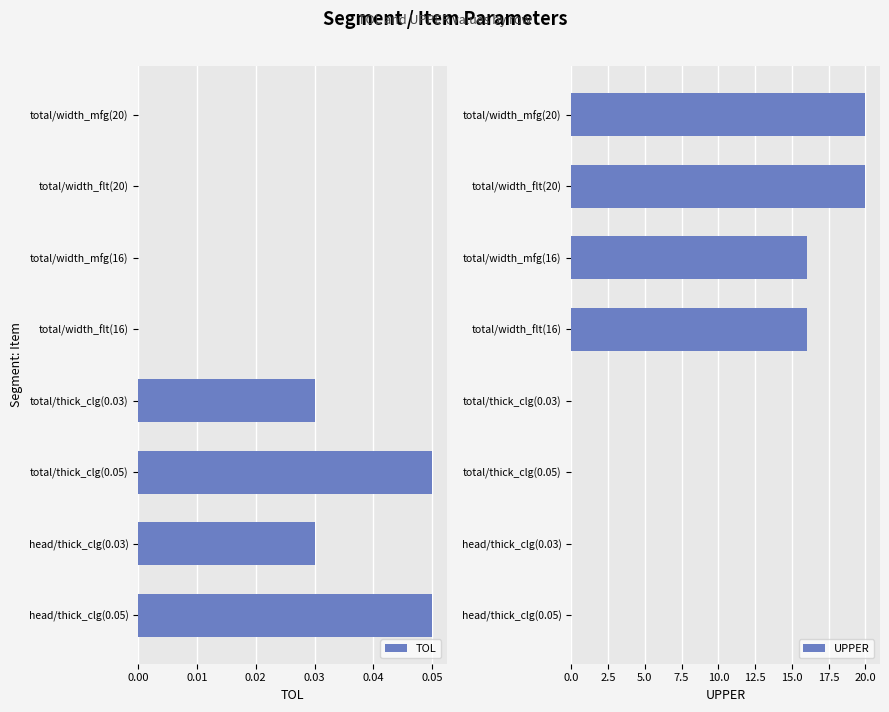

What is the sum of all TOL values?

0.2